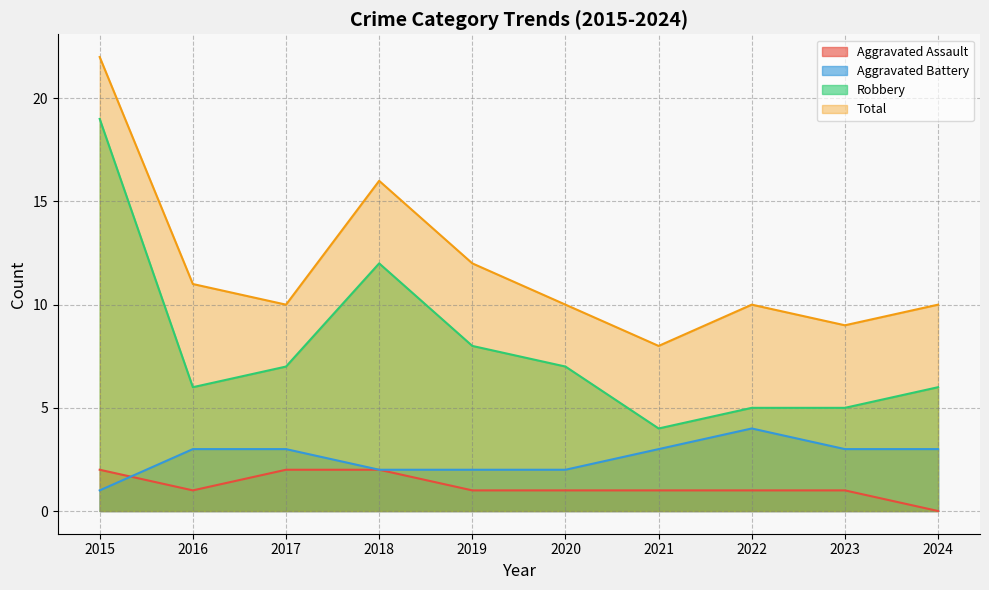

Which series has the largest total across all categories?

Total